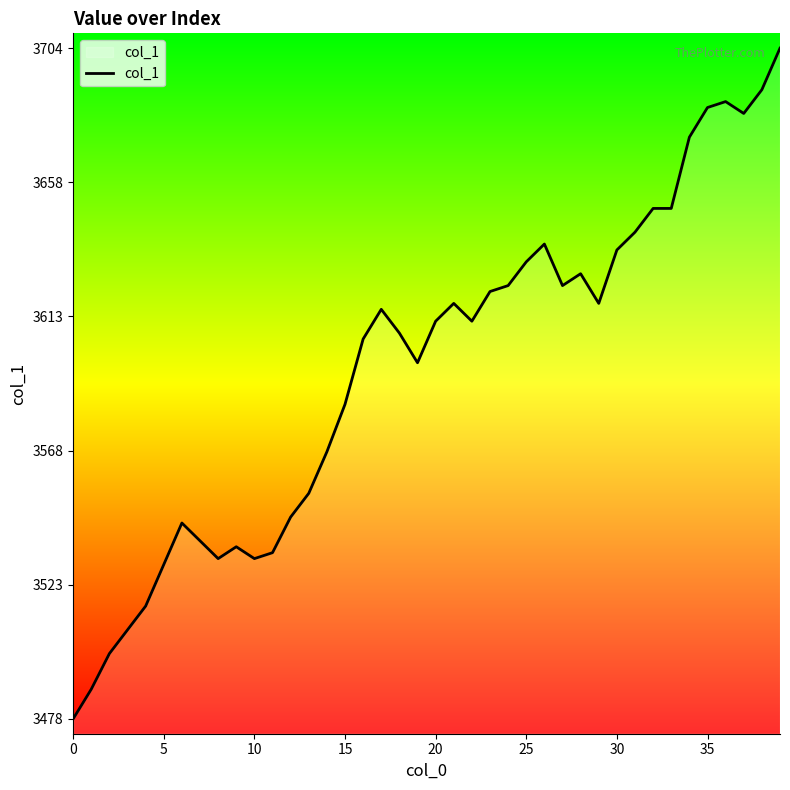

What is the difference between the maximum and minimum values?

226